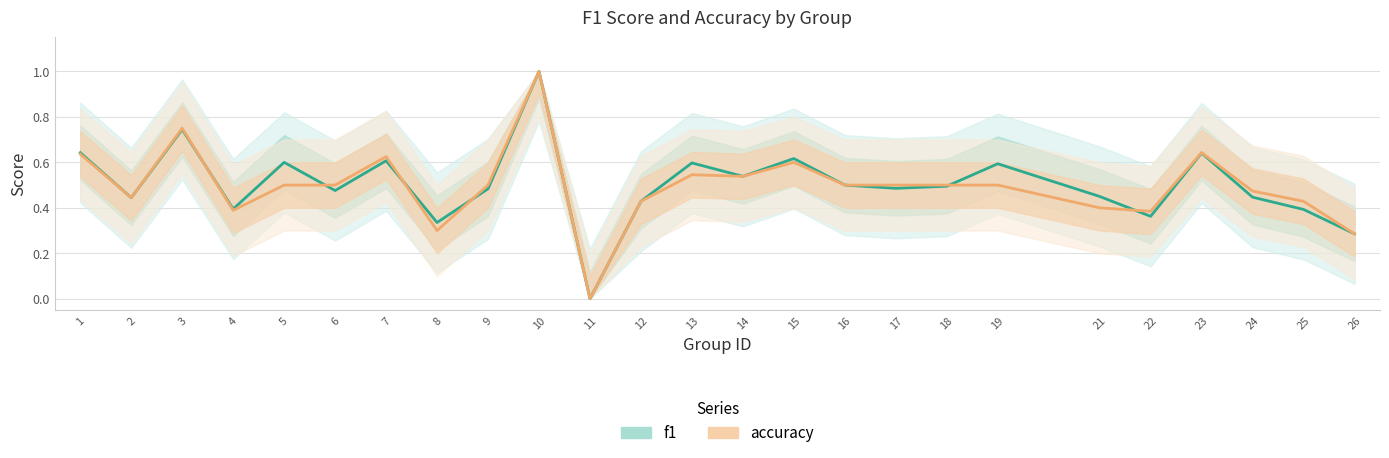

How many times do f1 and accuracy cross each other?

6